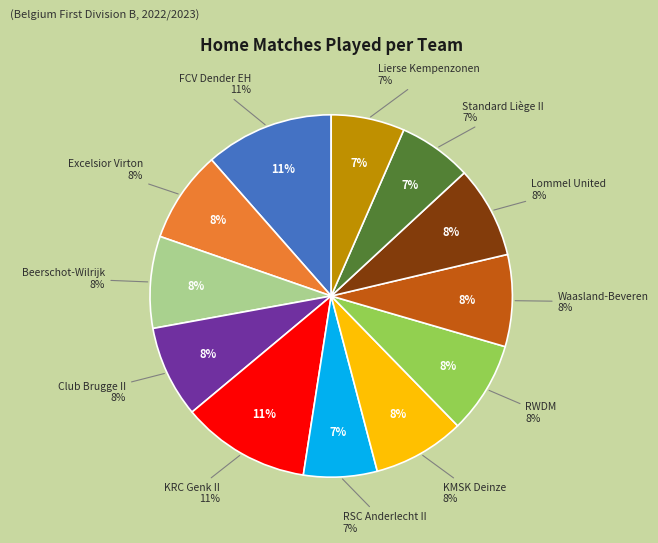

Count the number of slices in the pie.

12